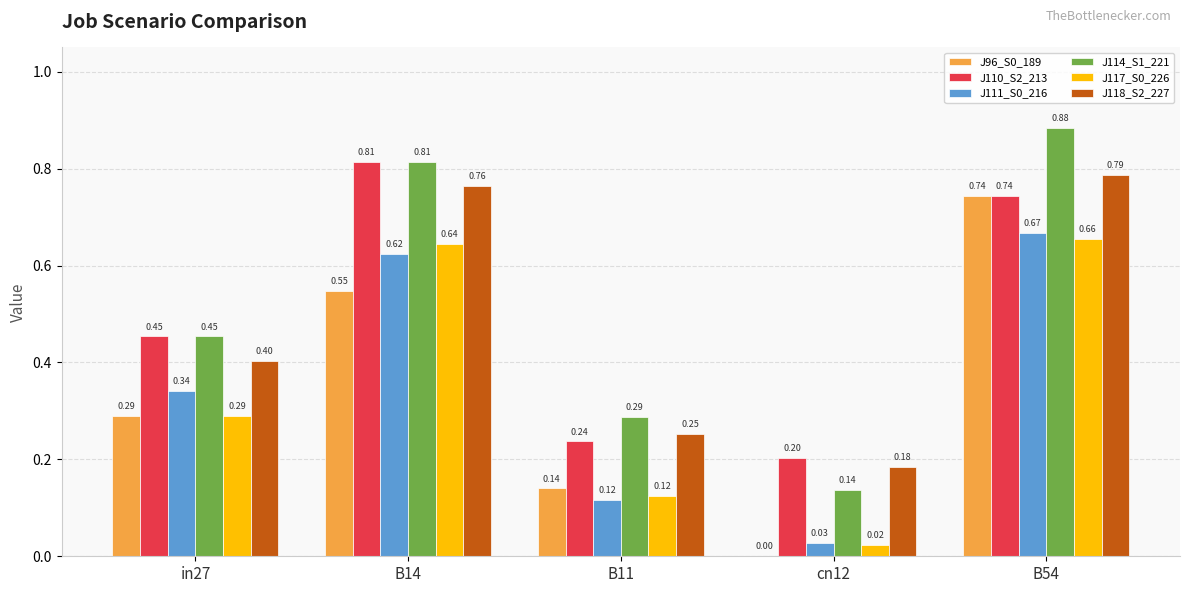

Are the bars grouped side by side (vs. stacked)?

Yes